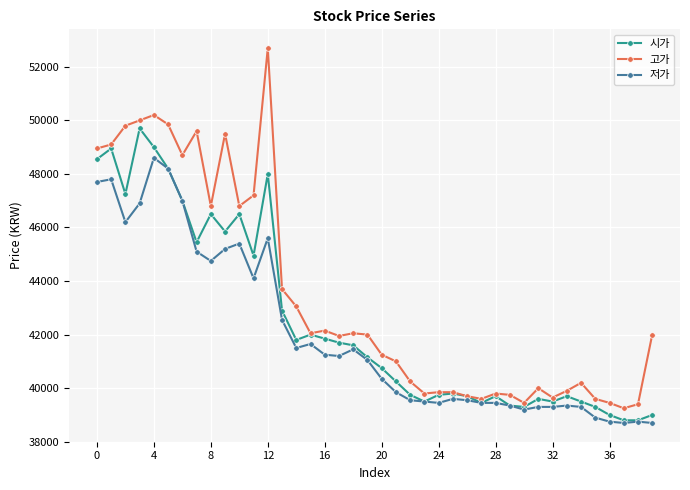

True or false: 시가 has more than 1 points higher than both neighbors.

True